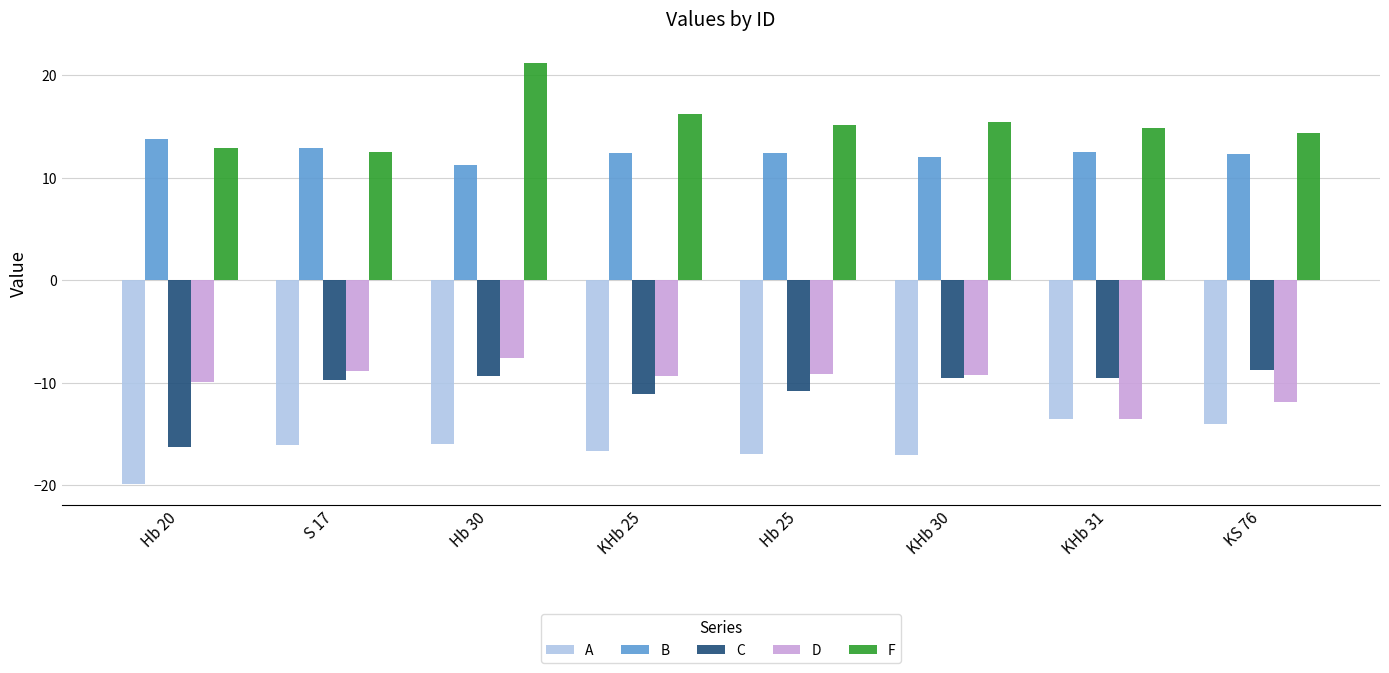

What is the minimum value for B?

11.2